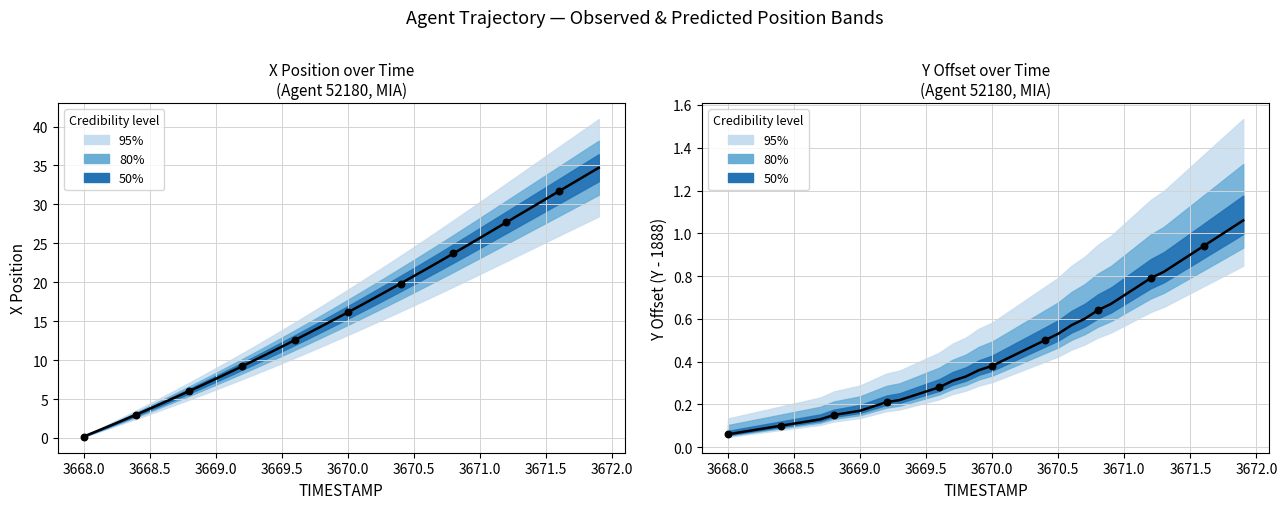

Is the value of Y_offset at 3668.1 greater than the value of X at 3669.1?

No